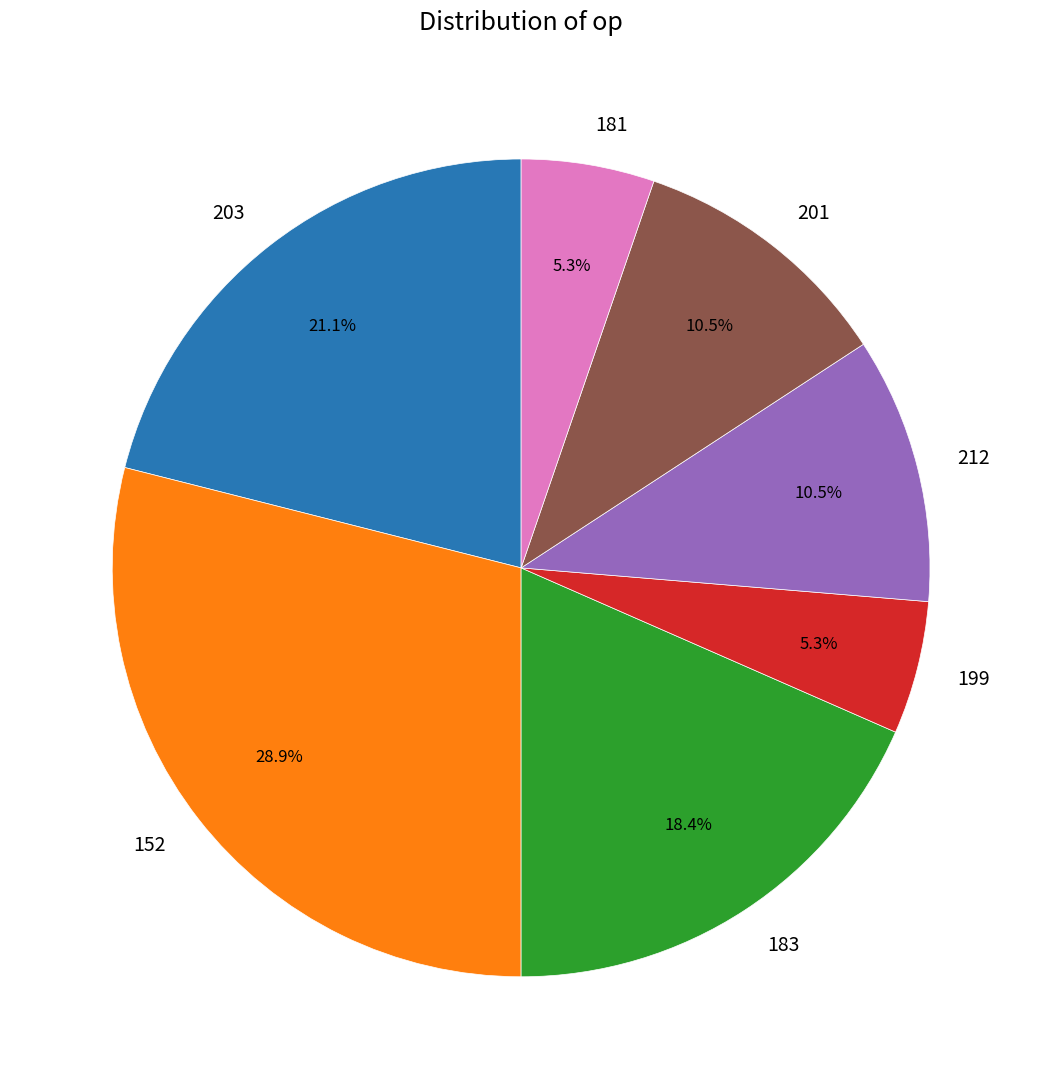

Does any single category account for the majority?

No